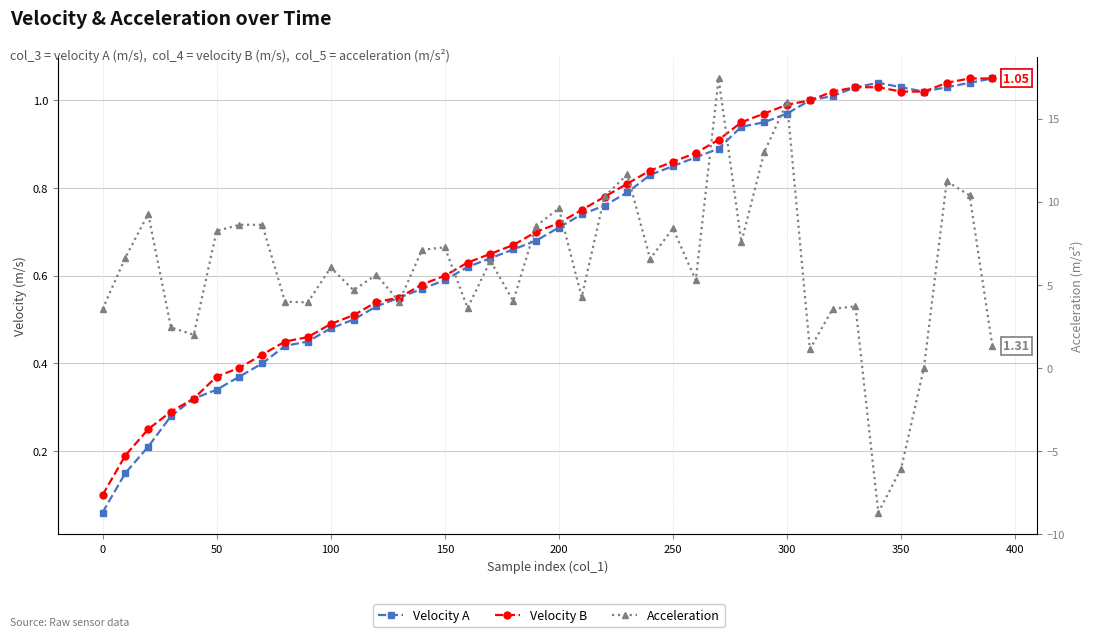

What is the maximum value for Acceleration?

17.4